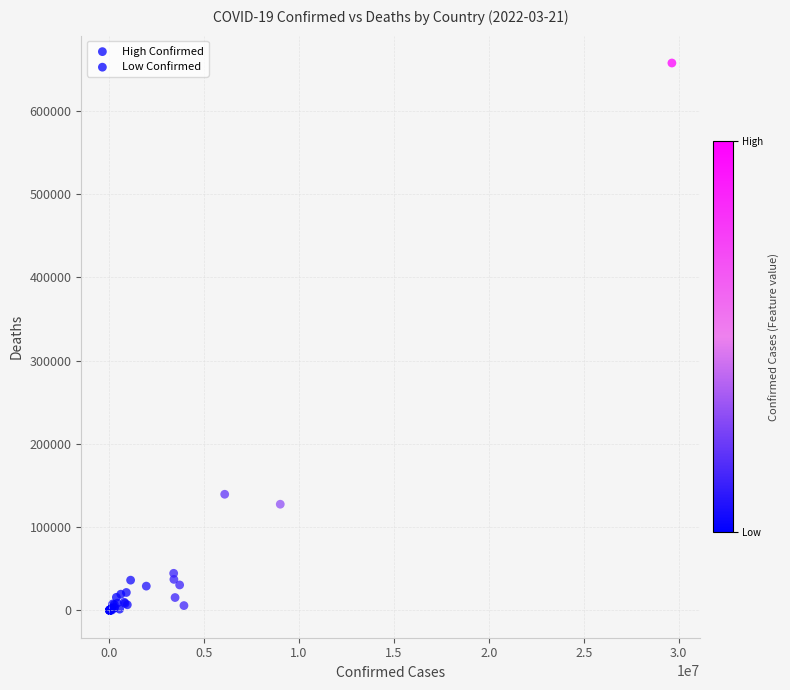

What are all the series names shown in the legend?

High Confirmed, Low Confirmed